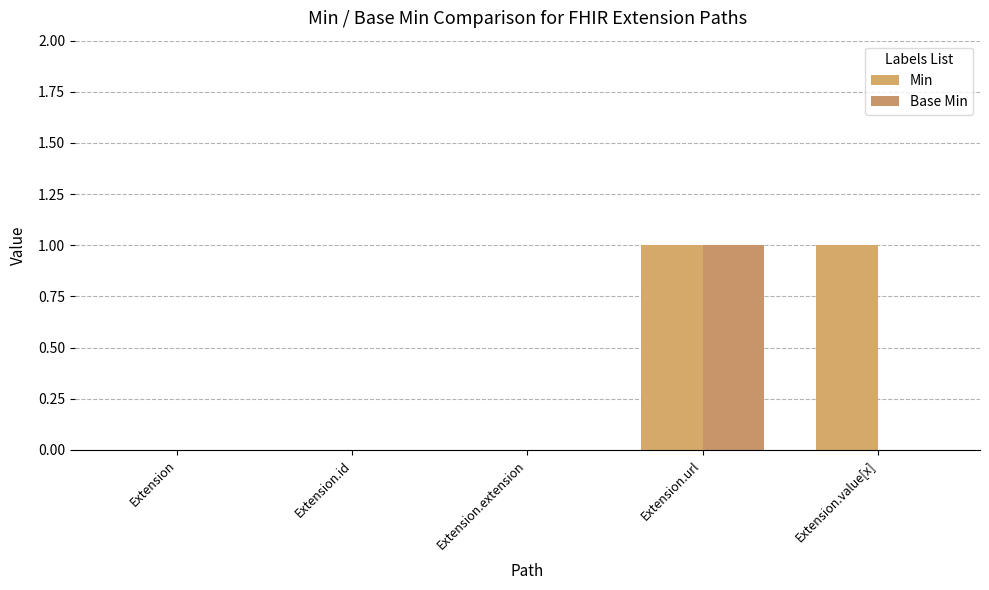

What are all the series names shown in the legend?

Min, Base Min